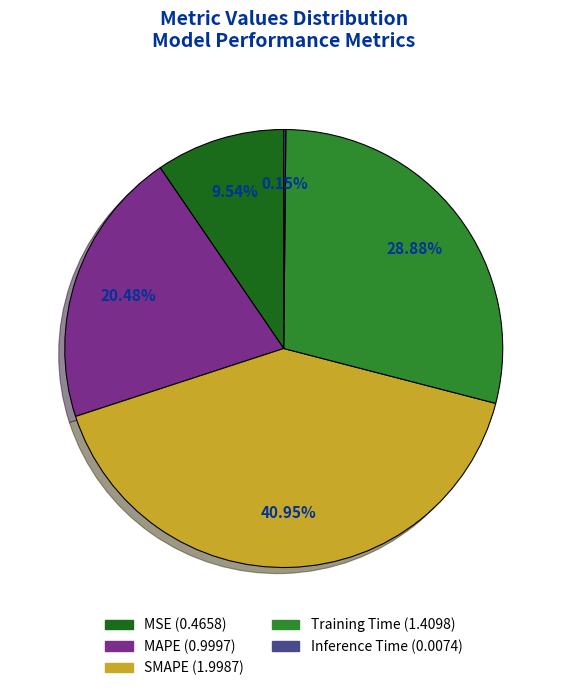

To the nearest percent, what percentage of the pie is SMAPE?

41%